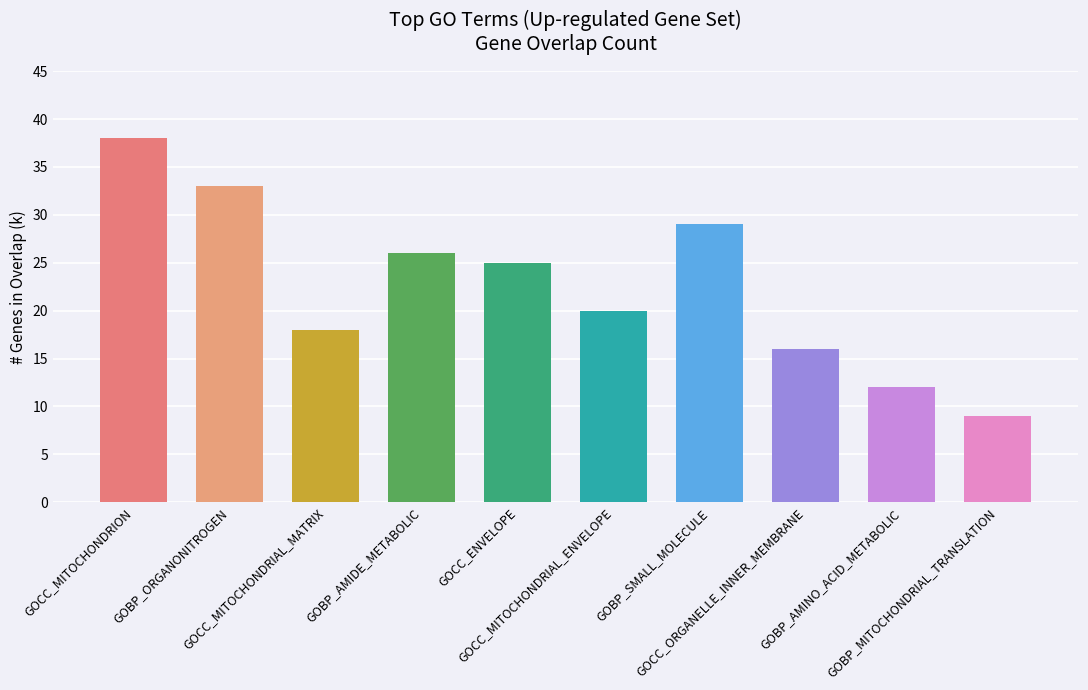

What is the difference between the maximum and minimum values?

29